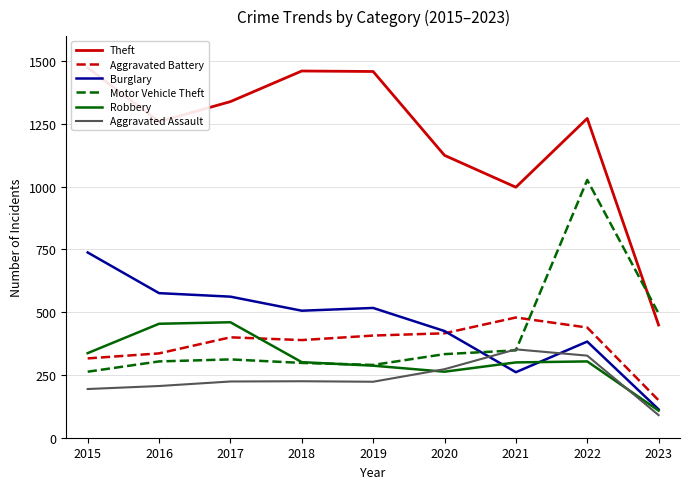

True or false: Theft and Burglary intersect in this chart.

False